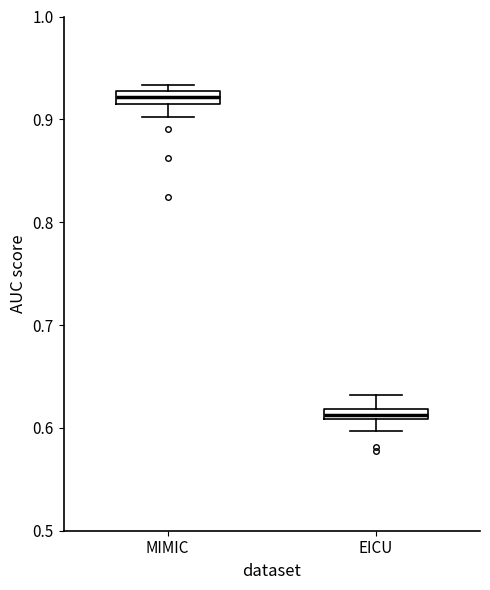

Where is the lower edge of the box for MIMIC on the y-axis? The values are not printed on the chart, so give them approximately, as read against the axis.

0.92